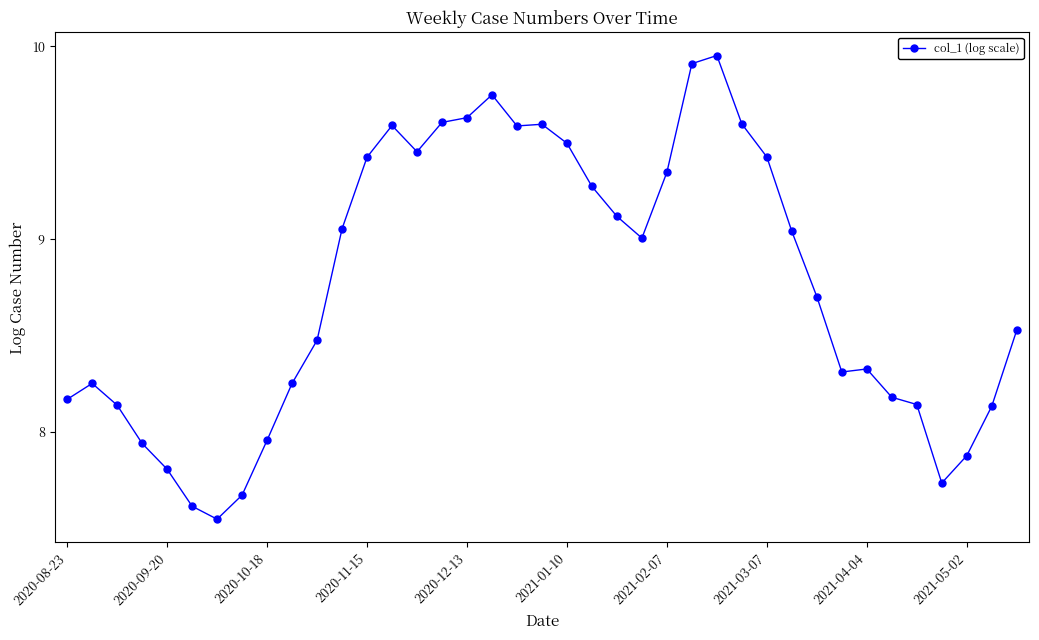

True or false: the data has more than 2 interior local peaks.

True